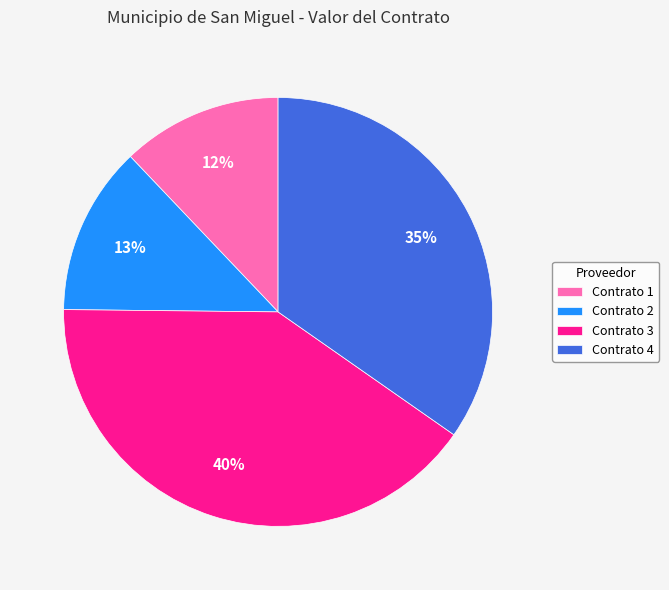

Is it true that Contrato 4 is 27% of the pie?

False